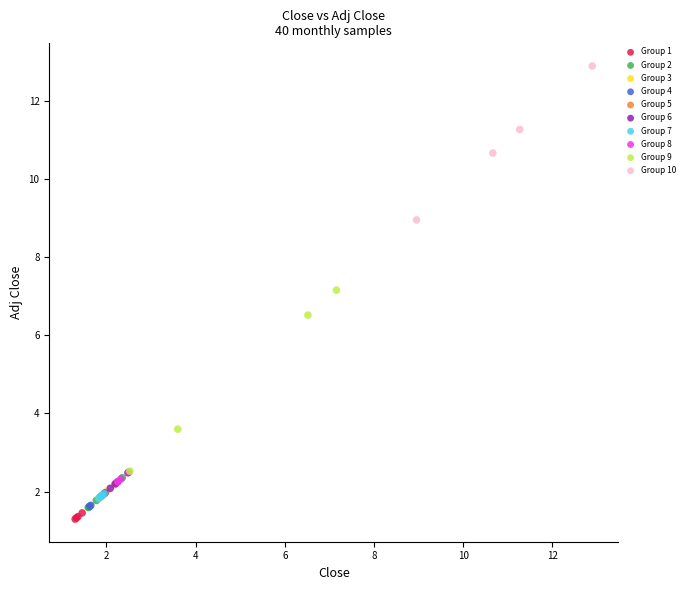

Which series reaches the maximum Y coordinate?

Group 10